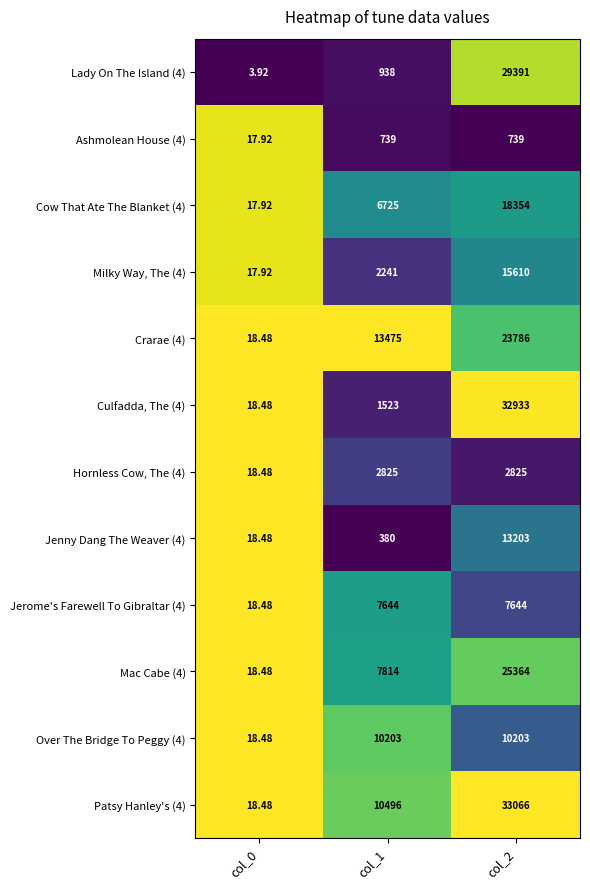

Is the value of Jerome's Farewell To Gibraltar (4) at col_2 greater than the value of Jenny Dang The Weaver (4) at col_2?

No